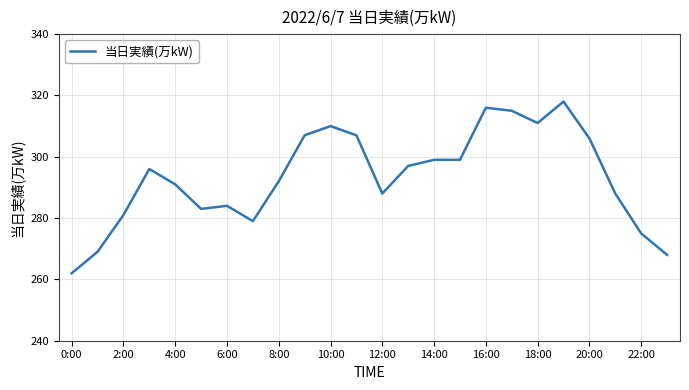

What is the maximum value shown in the chart?

318